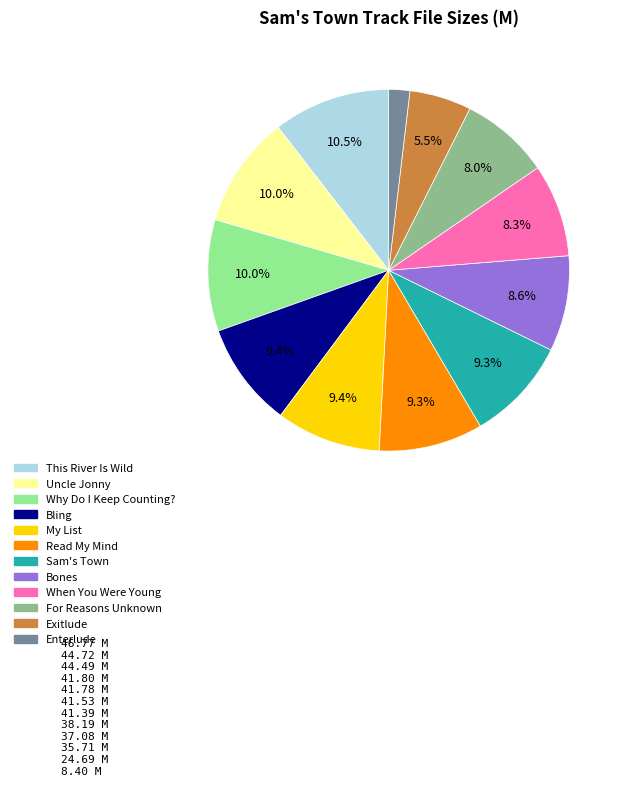

Does any single category account for the majority?

No